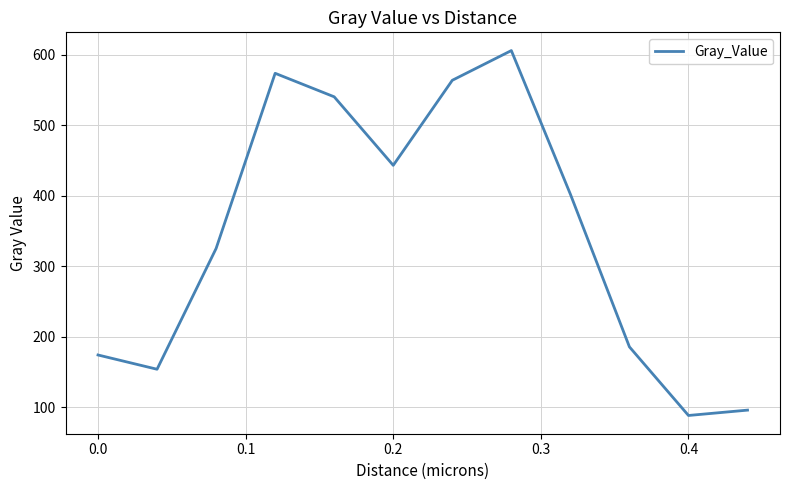

What is the maximum value shown in the chart?

605.9